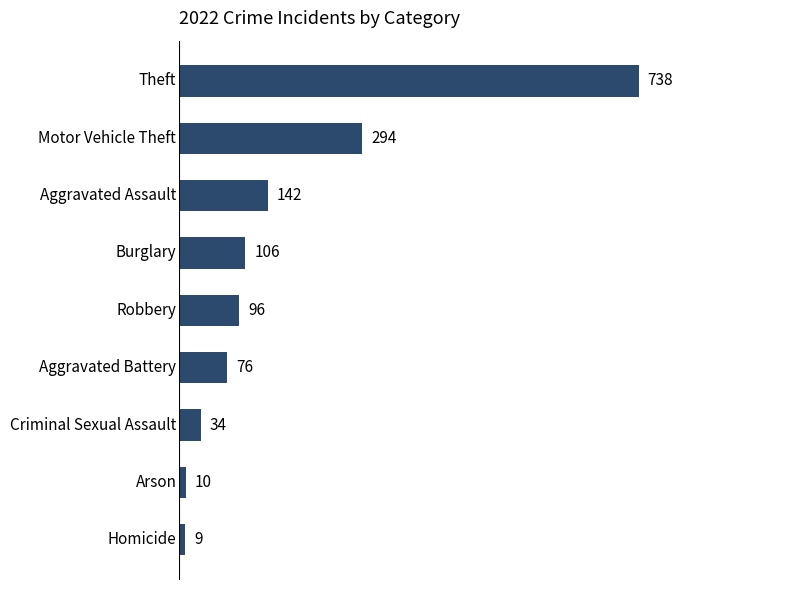

What is the maximum value shown in the chart?

738